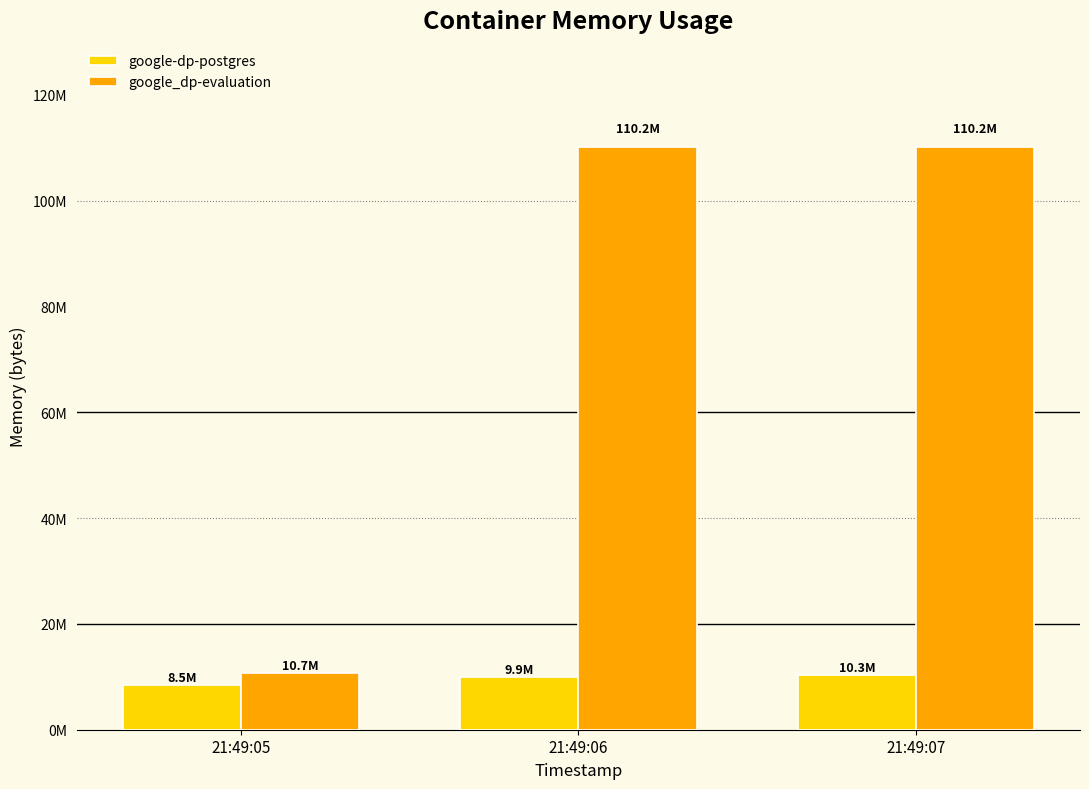

At which label is google_dp-evaluation closest to 60454912?

21:49:05